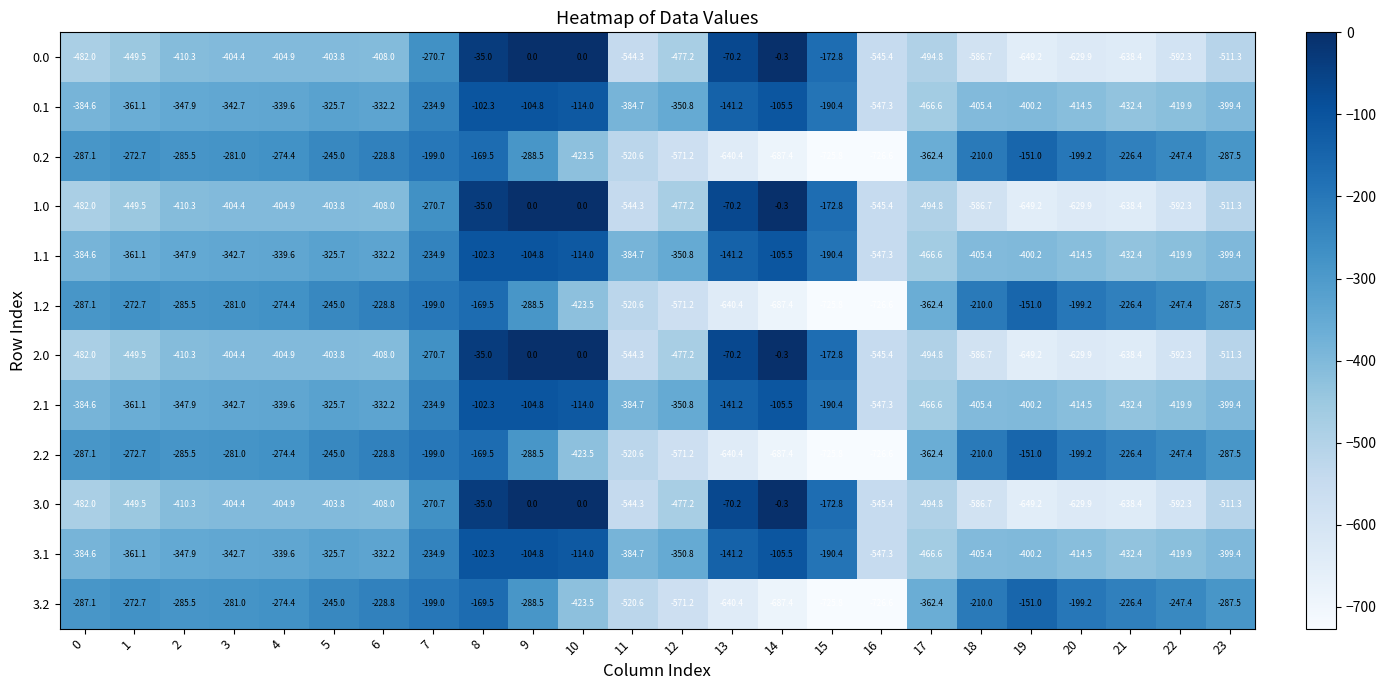

What is the total value across all series at 10?

-2150.0